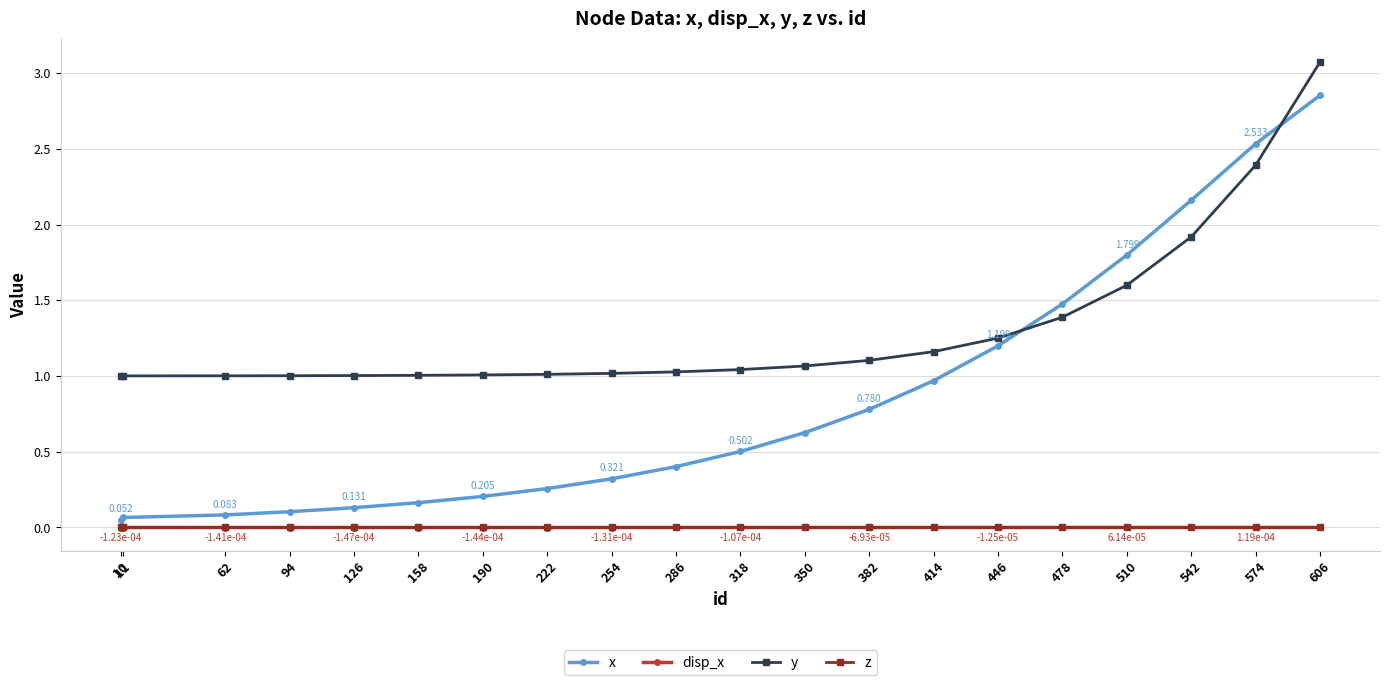

Which series has the largest total across all categories?

y